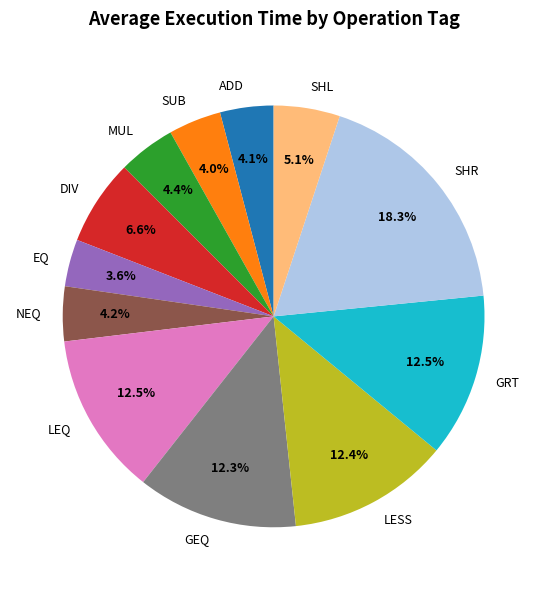

Is it true that GEQ is 12% of the pie?

True